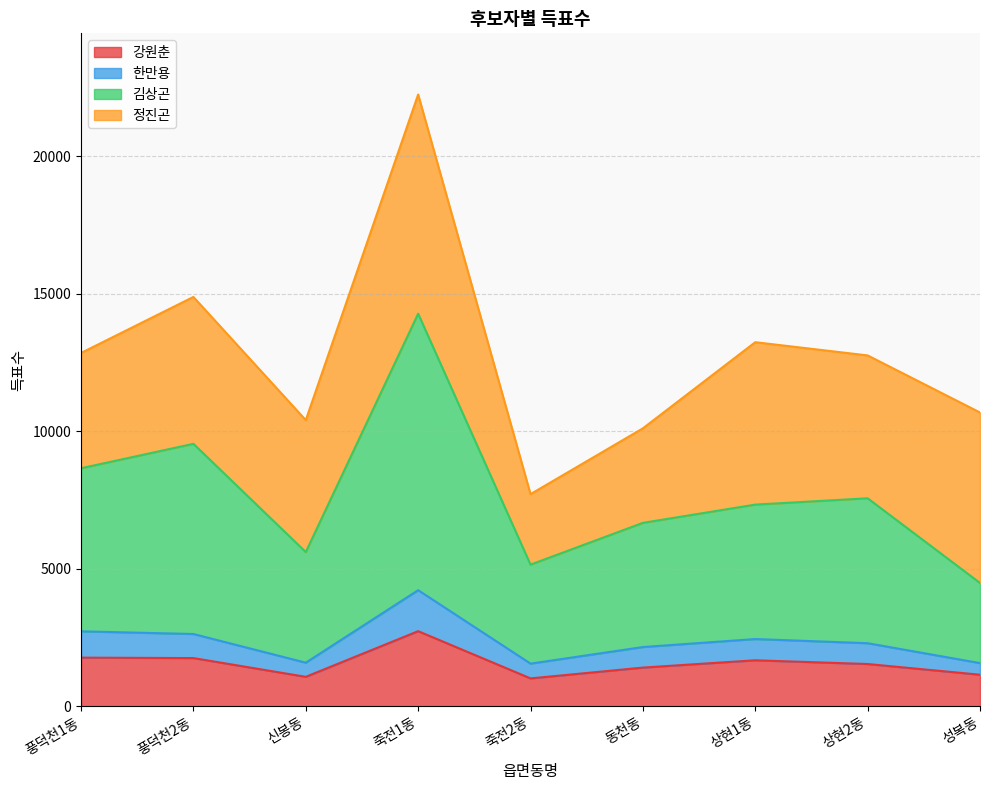

What position from the left is 죽전2동?

5